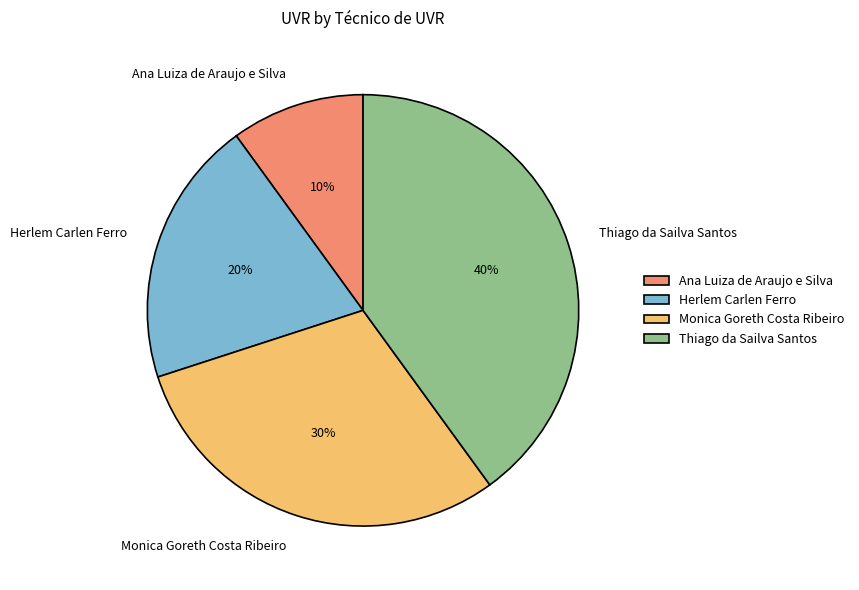

Approximately how many times larger is the value at Monica Goreth Costa Ribeiro compared to Ana Luiza de Araujo e Silva?

3.0